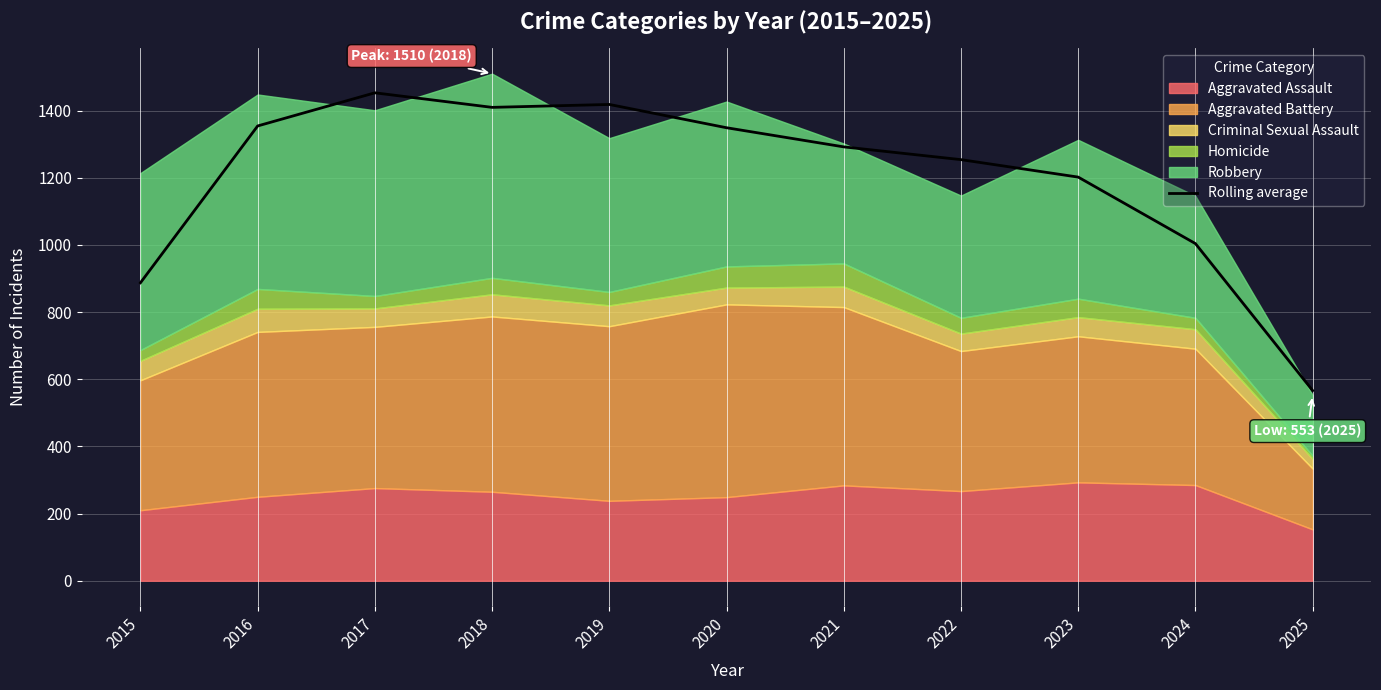

The value at 2020 is 2384.6. True or false?

False